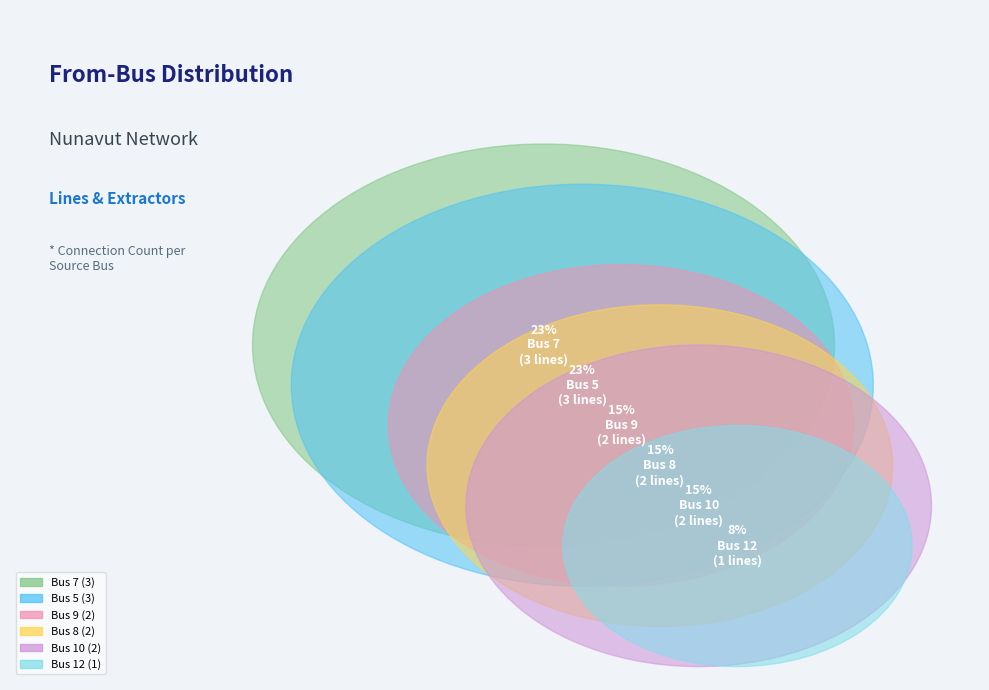

How many segments does this pie chart have?

6